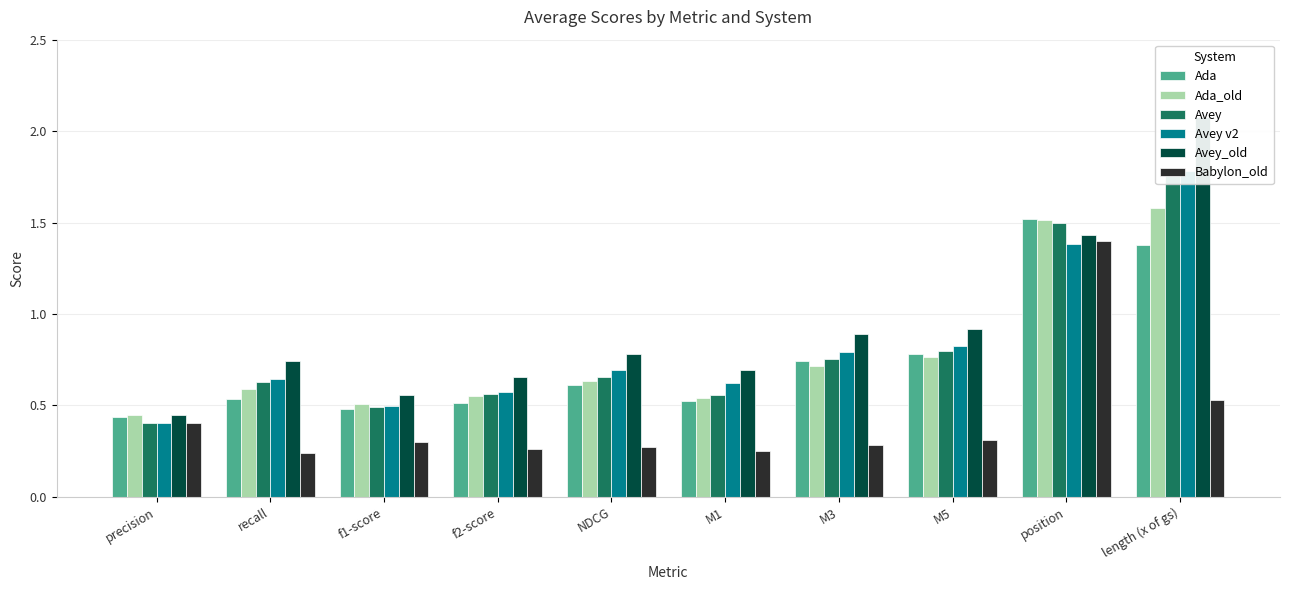

Reading right to left, extract all data points from this chart.

Ada: 1.4	1.5	0.8	0.7	0.5	0.6	0.5	0.5	0.5	0.4
Ada_old: 1.6	1.5	0.8	0.7	0.5	0.6	0.6	0.5	0.6	0.4
Avey: 1.8	1.5	0.8	0.8	0.6	0.7	0.6	0.5	0.6	0.4
Avey v2: 1.8	1.4	0.8	0.8	0.6	0.7	0.6	0.5	0.6	0.4
Avey_old: 2.1	1.4	0.9	0.9	0.7	0.8	0.7	0.6	0.7	0.4
Babylon_old: 0.5	1.4	0.3	0.3	0.2	0.3	0.3	0.3	0.2	0.4